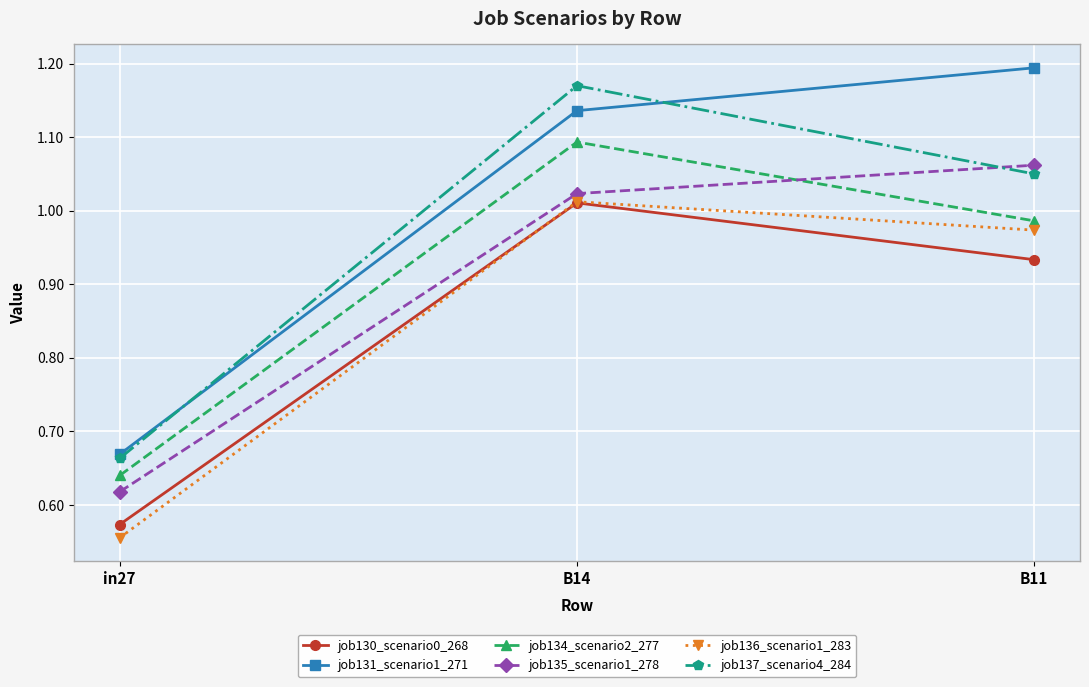

Between B14 and B11, which series saw the biggest shift?

job137_scenario4_284